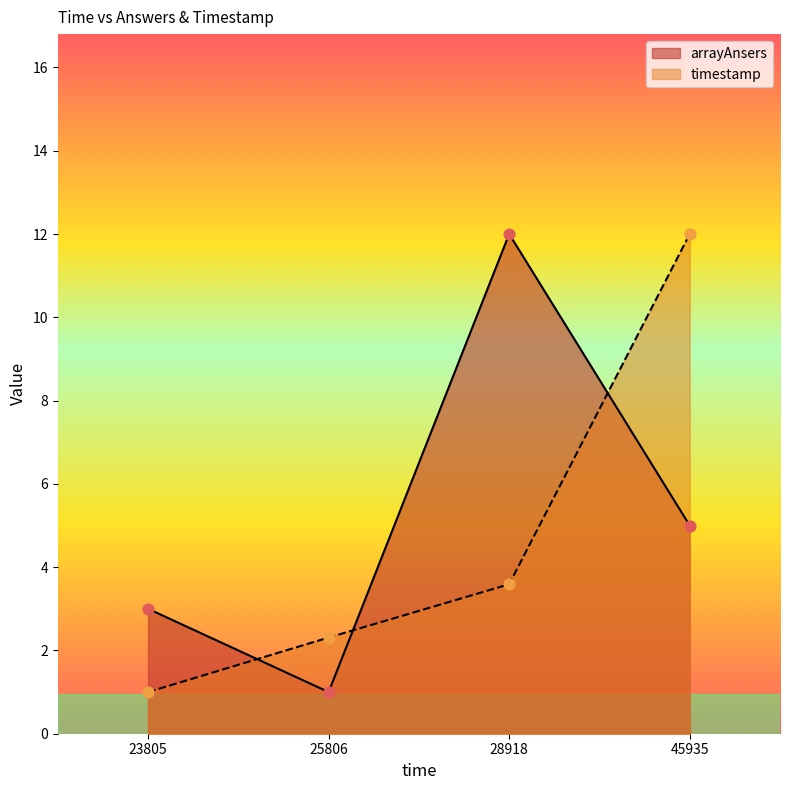

At which category is the sum across all series the highest?

45935